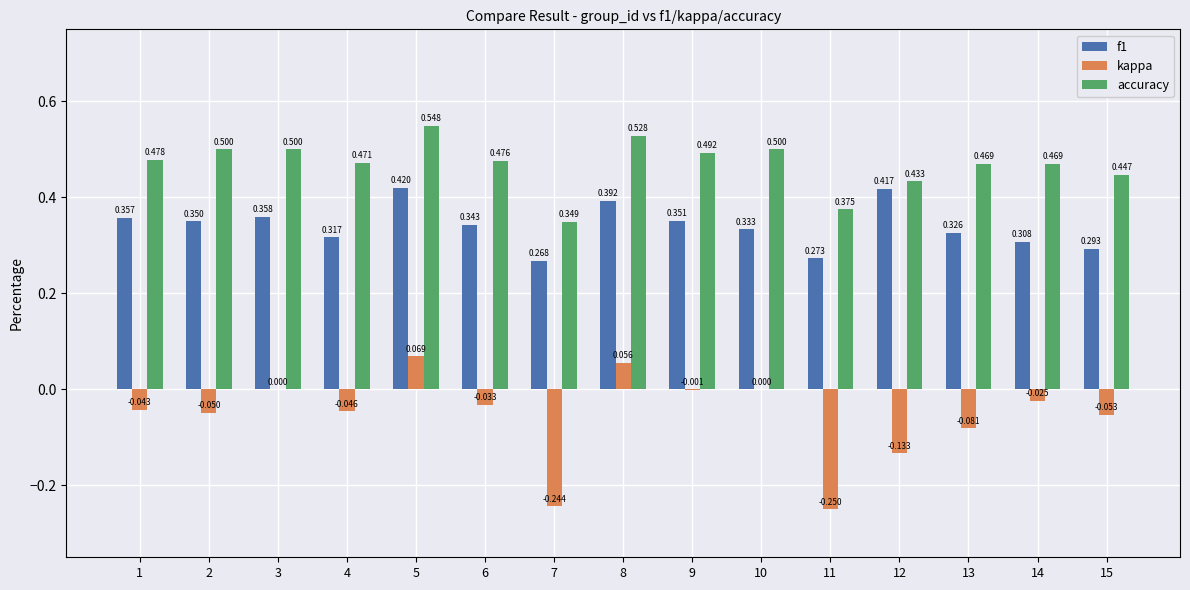

Which series has the largest total across all categories?

accuracy